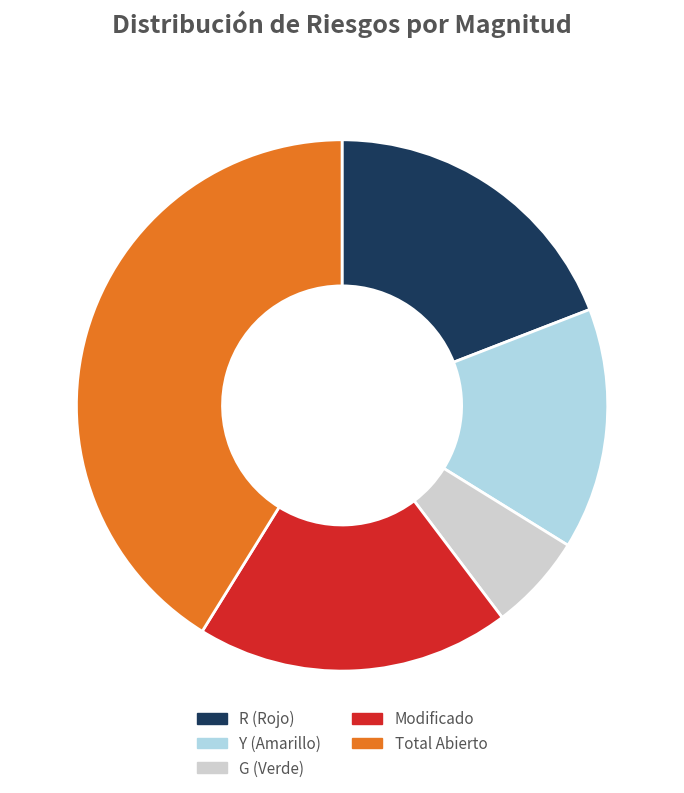

Is there any slice that represents more than half of the pie?

No